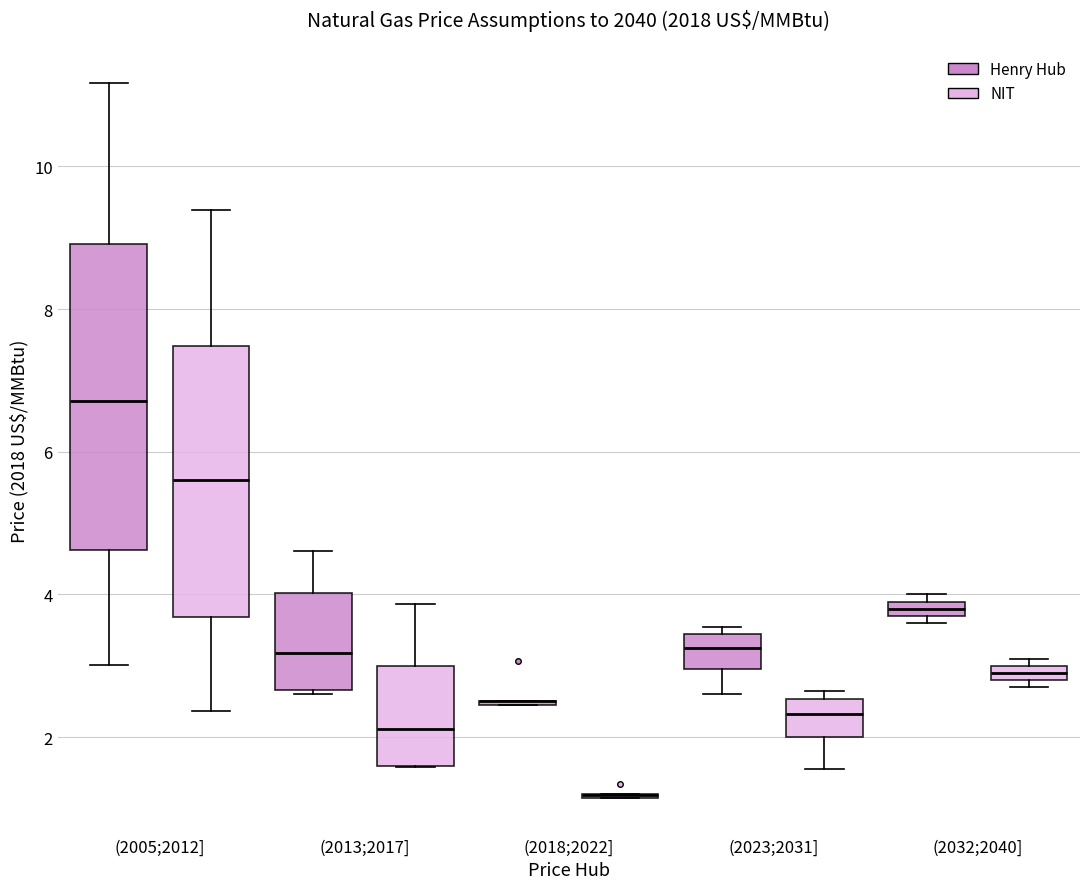

Which box is the tallest, from its lower edge to its upper edge?

(2005;2012] (Henry Hub)